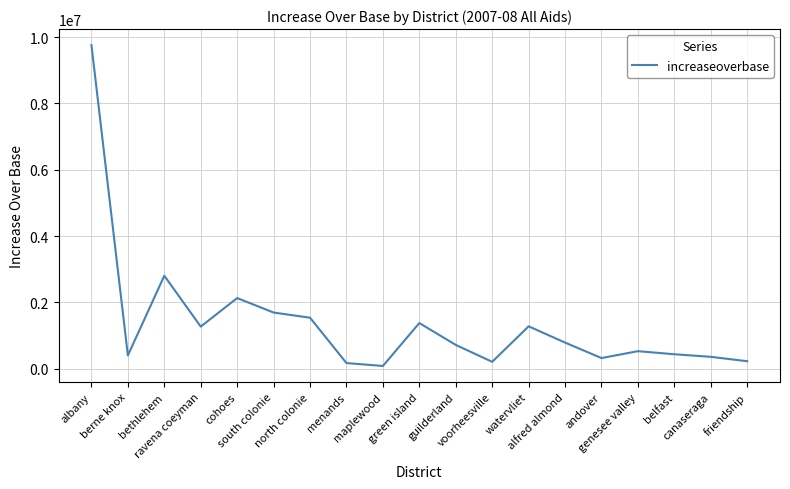

What is the minimum value shown in the chart?

78437